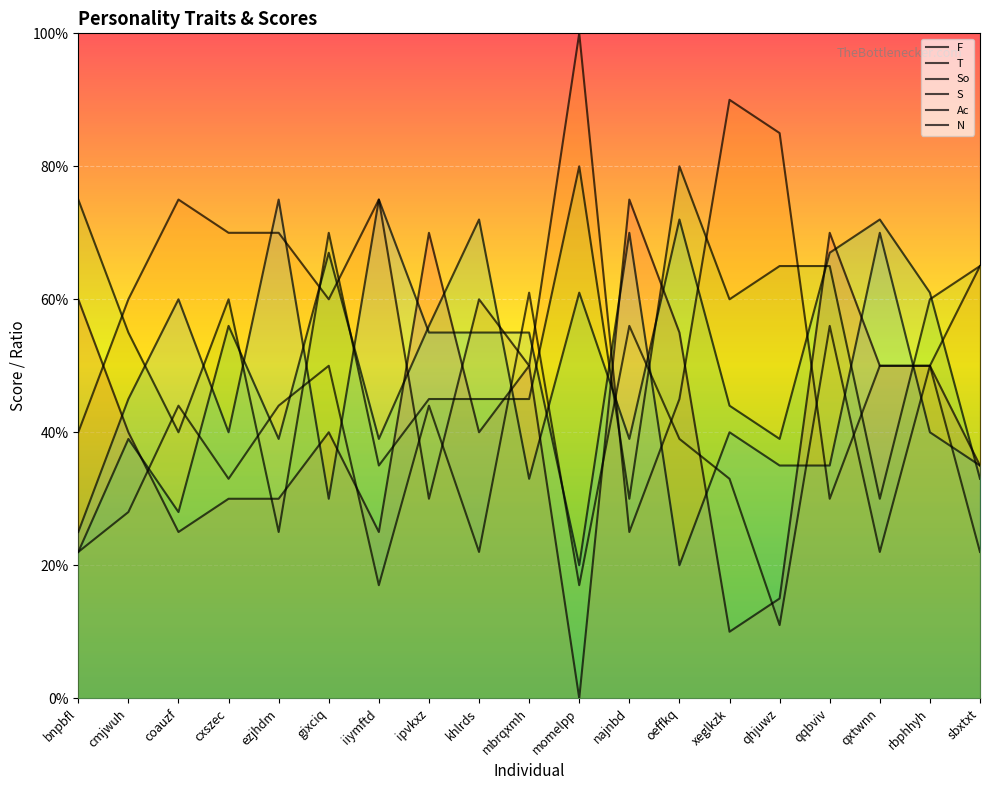

What is the average value of the So series?

0.4